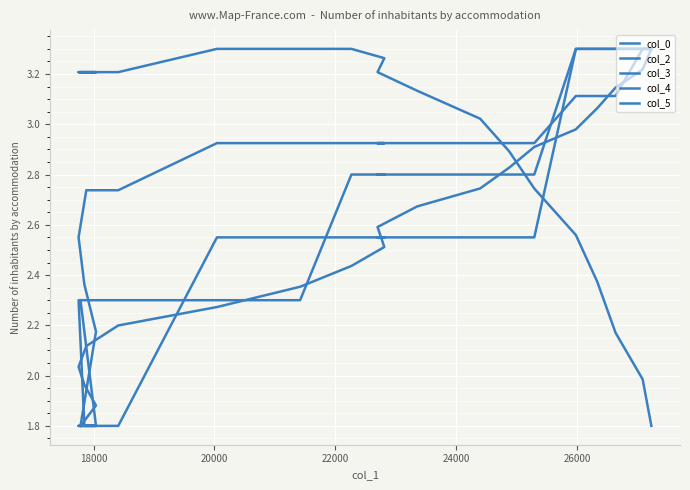

Reading left to right, extract all data points from this chart.

col_0: 1.8	1.9	2.0	2.0	2.1	2.2	2.3	2.4	2.4	2.5	2.6	2.7	2.7	2.8	2.9	3.0	3.1	3.1	3.2	3.3
col_2: 1.8	1.8	1.8	1.8	1.8	1.8	2.5	2.5	2.5	2.5	2.5	2.5	2.5	2.5	2.5	3.3	3.3	3.3	3.3	3.3
col_3: 3.2	3.2	3.2	3.2	3.2	3.2	3.3	3.3	3.3	3.3	3.2	3.1	3.0	2.9	2.7	2.6	2.4	2.2	2.0	1.8
col_4: 2.3	1.8	1.8	2.3	2.3	2.3	2.3	2.3	2.8	2.8	2.8	2.8	2.8	2.8	2.8	3.3	3.3	3.3	3.3	3.3
col_5: 1.8	2.2	2.4	2.5	2.7	2.7	2.9	2.9	2.9	2.9	2.9	2.9	2.9	2.9	2.9	3.1	3.1	3.1	3.3	3.3